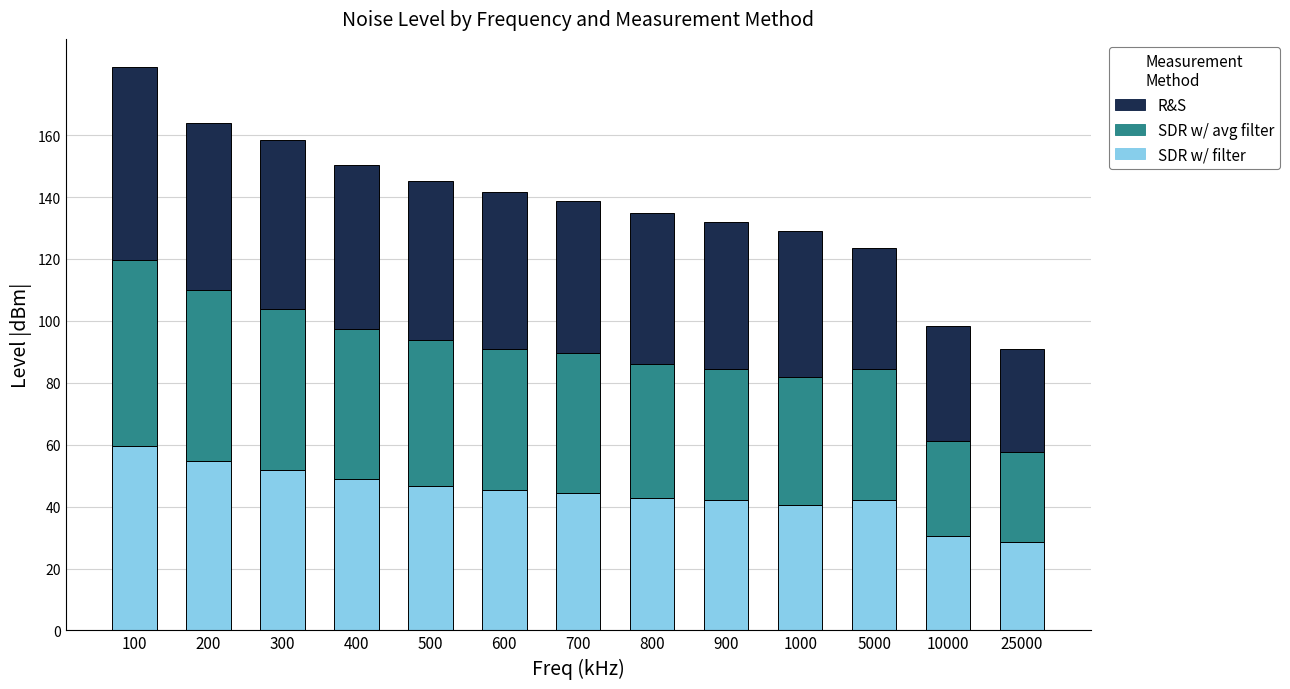

The value of SDR w/ filter at 500 is 46.5. True or false?

True